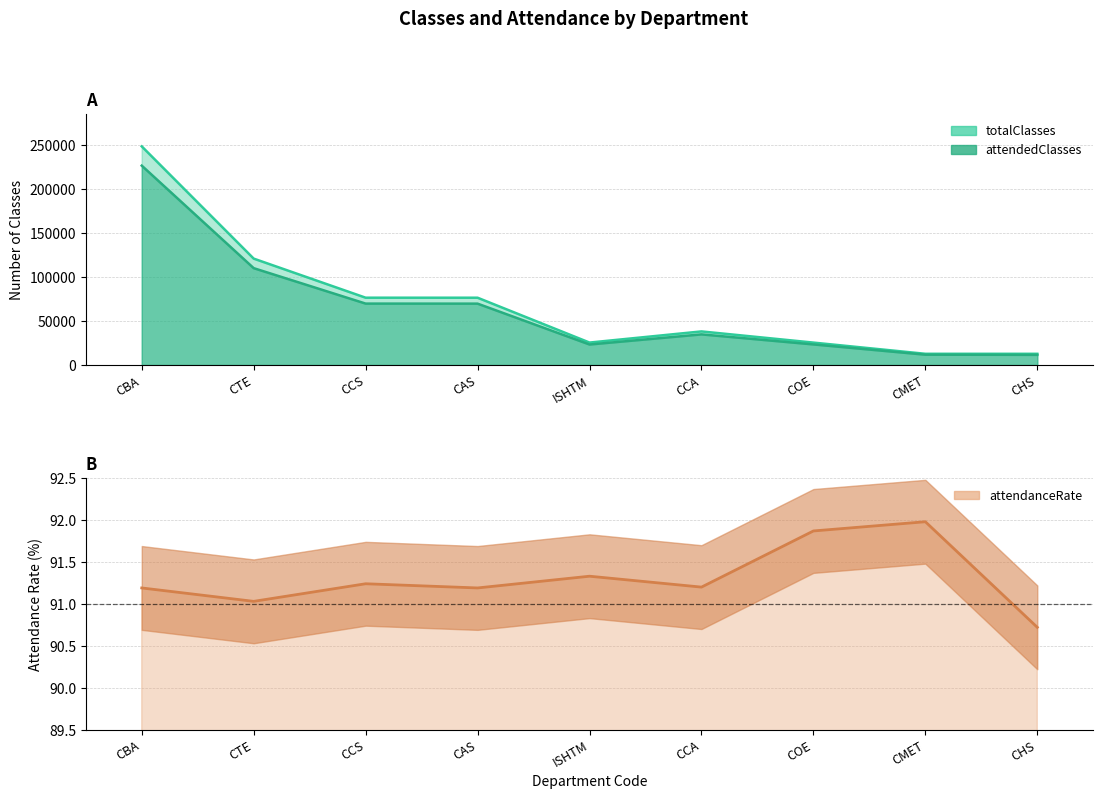

Which series changed the most between CMET and CHS?

attendedClasses